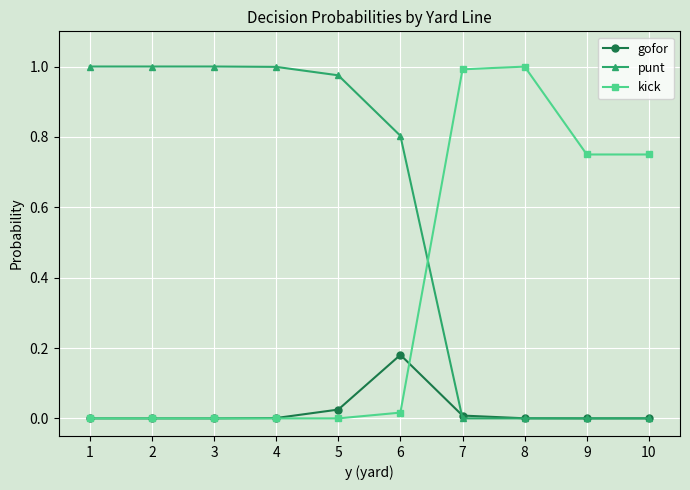

Is the value of punt at 5 greater than the value of gofor at 2?

Yes